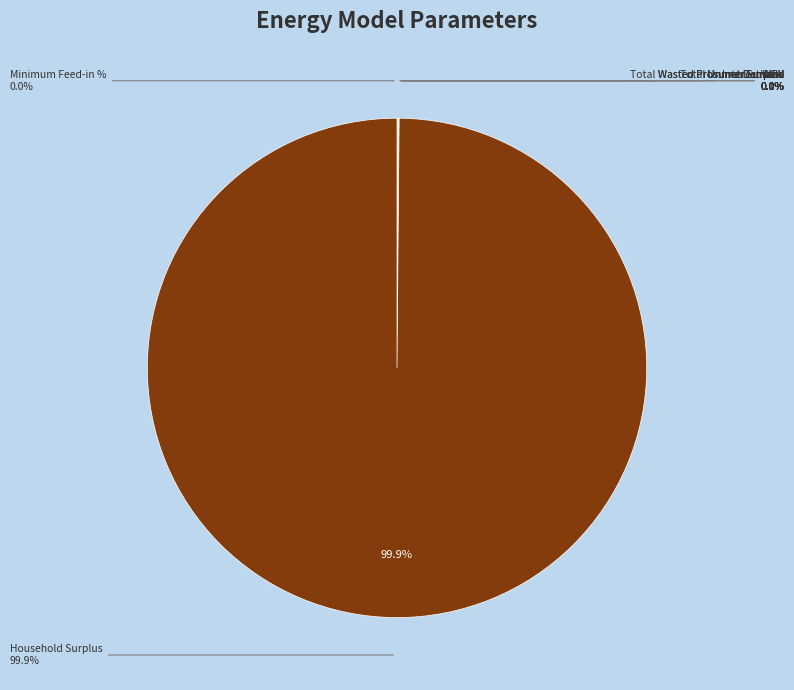

Combined, do Interest Rate and Unmet Demand account for over 50%?

No